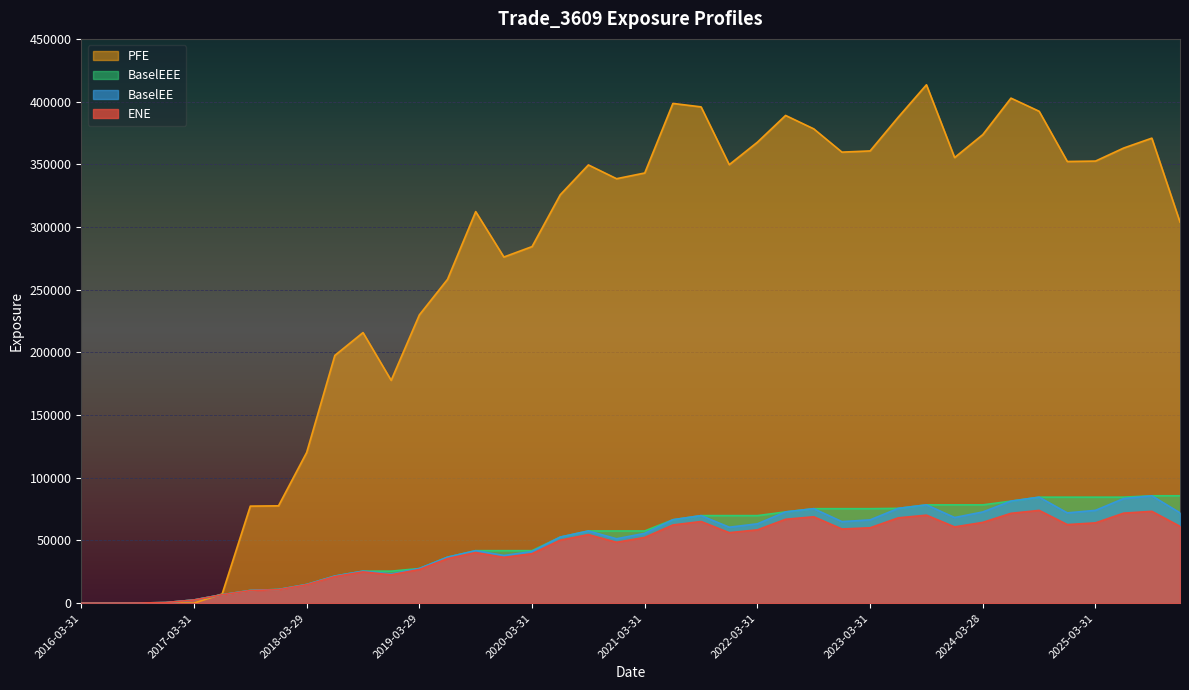

Reading left to right, extract all data points from this chart.

ENE: 2016-03-31=0.0	2016-06-30=0.0	2016-09-30=87.1	2016-12-30=491.2	2017-03-31=2536.4	2017-06-30=6693.2	2017-09-29=10031.0	2017-12-29=10763.7	2018-03-29=14664.4	2018-06-29=21197.6	2018-09-28=24955.0	2018-12-31=22626.0	2019-03-29=26837.9	2019-06-28=35514.7	2019-09-30=40372.5	2019-12-31=36529.9	2020-03-31=39420.6	2020-06-30=50252.8	2020-09-30=54668.1	2020-12-31=48556.9	2021-03-31=52428.9	2021-06-30=62358.5	2021-09-30=65121.0	2021-12-30=56231.4	2022-03-31=58464.2	2022-06-30=66909.7	2022-09-30=68896.2	2022-12-30=59154.3	2023-03-31=60106.4	2023-06-30=68054.3	2023-09-29=70176.1	2023-12-29=60809.7	2024-03-28=64422.1	2024-06-28=71646.7	2024-09-30=73989.4	2024-12-31=62657.8	2025-03-31=64044.2	2025-06-30=71784.4	2025-09-30=73239.5	2025-12-31=61250.9
BaselEE: 2016-03-31=0.0	2016-06-30=0.0	2016-09-30=87.4	2016-12-30=493.9	2017-03-31=2555.9	2017-06-30=6759.7	2017-09-29=10154.5	2017-12-29=10921.9	2018-03-29=14914.6	2018-06-29=21624.0	2018-09-28=25533.8	2018-12-31=23223.0	2019-03-29=27626.4	2019-06-28=36687.7	2019-09-30=41860.5	2019-12-31=38013.5	2020-03-31=41168.7	2020-06-30=52699.3	2020-09-30=57572.5	2020-12-31=51353.5	2021-03-31=55678.3	2021-06-30=66536.8	2021-09-30=69819.1	2021-12-30=60575.3	2022-03-31=63280.7	2022-06-30=72795.6	2022-09-30=75349.4	2022-12-30=65030.1	2023-03-31=66419.0	2023-06-30=75610.4	2023-09-29=78392.4	2023-12-29=68299.4	2024-03-28=72746.6	2024-06-28=81372.4	2024-09-30=84531.4	2024-12-31=72000.7	2025-03-31=74011.6	2025-06-30=83439.9	2025-09-30=85633.2	2025-12-31=72038.0
BaselEEE: 2016-03-31=0.0	2016-06-30=0.0	2016-09-30=87.4	2016-12-30=493.9	2017-03-31=2555.9	2017-06-30=6759.7	2017-09-29=10154.5	2017-12-29=10921.9	2018-03-29=14914.6	2018-06-29=21624.0	2018-09-28=25533.8	2018-12-31=25533.8	2019-03-29=27626.4	2019-06-28=36687.7	2019-09-30=41860.5	2019-12-31=41860.5	2020-03-31=41860.5	2020-06-30=52699.3	2020-09-30=57572.5	2020-12-31=57572.5	2021-03-31=57572.5	2021-06-30=66536.8	2021-09-30=69819.1	2021-12-30=69819.1	2022-03-31=69819.1	2022-06-30=72795.6	2022-09-30=75349.4	2022-12-30=75349.4	2023-03-31=75349.4	2023-06-30=75610.4	2023-09-29=78392.4	2023-12-29=78392.4	2024-03-28=78392.4	2024-06-28=81372.4	2024-09-30=84531.4	2024-12-31=84531.4	2025-03-31=84531.4	2025-06-30=84531.4	2025-09-30=85633.2	2025-12-31=85633.2
PFE: 2016-03-31=0.0	2016-06-30=0.0	2016-09-30=0.0	2016-12-30=0.0	2017-03-31=0.0	2017-06-30=7339.6	2017-09-29=77388.8	2017-12-29=77619.9	2018-03-29=120182.0	2018-06-29=197555.0	2018-09-28=215770.0	2018-12-31=177692.0	2019-03-29=229874.0	2019-06-28=258244.0	2019-09-30=312258.0	2019-12-31=276040.0	2020-03-31=284355.0	2020-06-30=325650.0	2020-09-30=349493.0	2020-12-31=338504.0	2021-03-31=343055.0	2021-06-30=398524.0	2021-09-30=395780.0	2021-12-30=349703.0	2022-03-31=367614.0	2022-06-30=388951.0	2022-09-30=378250.0	2022-12-30=359692.0	2023-03-31=360654.0	2023-06-30=387584.0	2023-09-29=413404.0	2023-12-29=355359.0	2024-03-28=373663.0	2024-06-28=402749.0	2024-09-30=392275.0	2024-12-31=352228.0	2025-03-31=352548.0	2025-06-30=362953.0	2025-09-30=370832.0	2025-12-31=303867.0